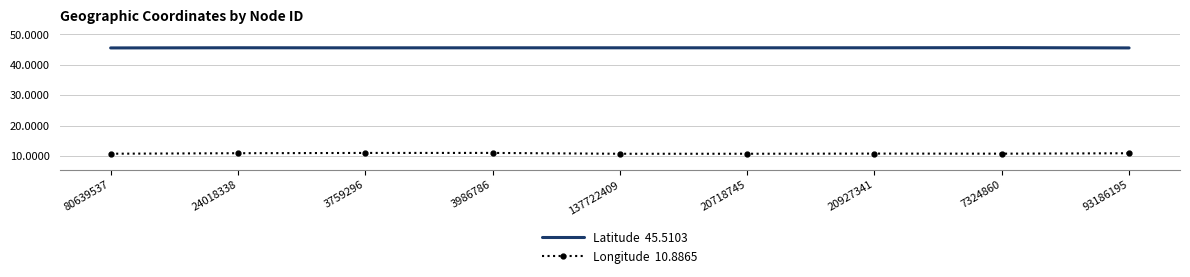

What position from the right is 137722409?

5